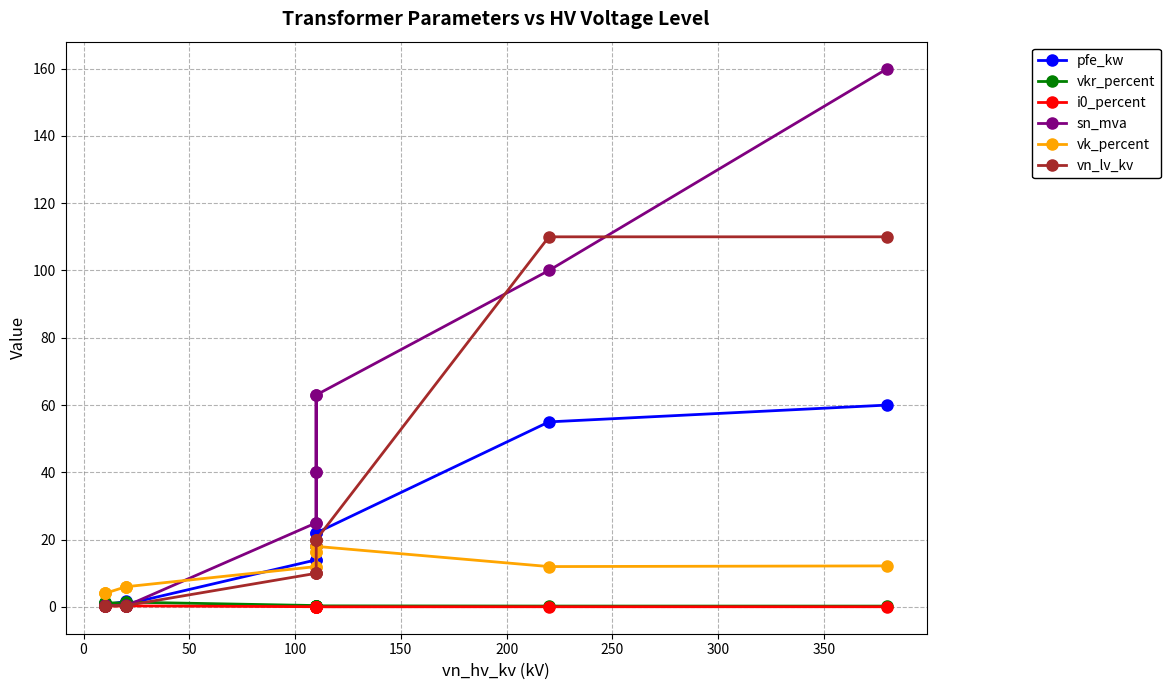

True or false: i0_percent has more than 0 points higher than both neighbors.

True